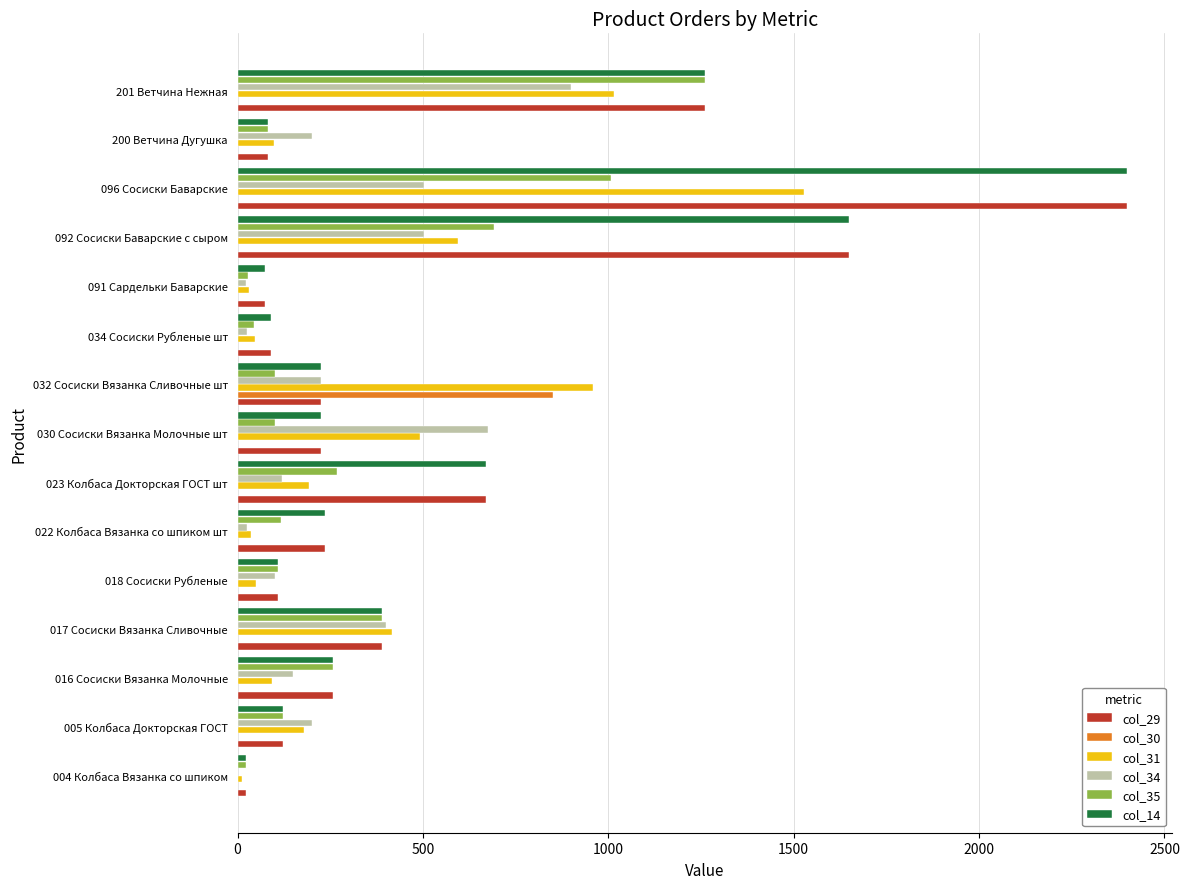

At which category is the sum across all series the highest?

096 Сосиски Баварские